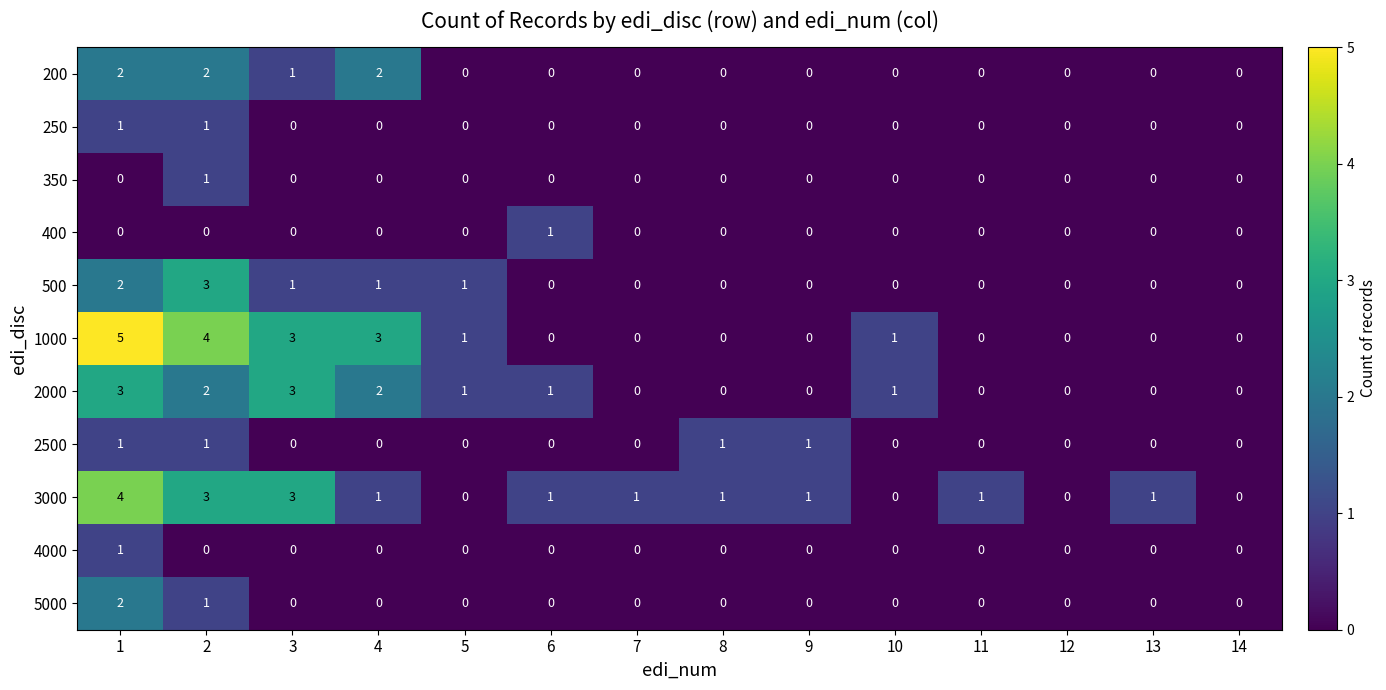

What is the difference between the maximum and minimum values in the 1000 series?

5